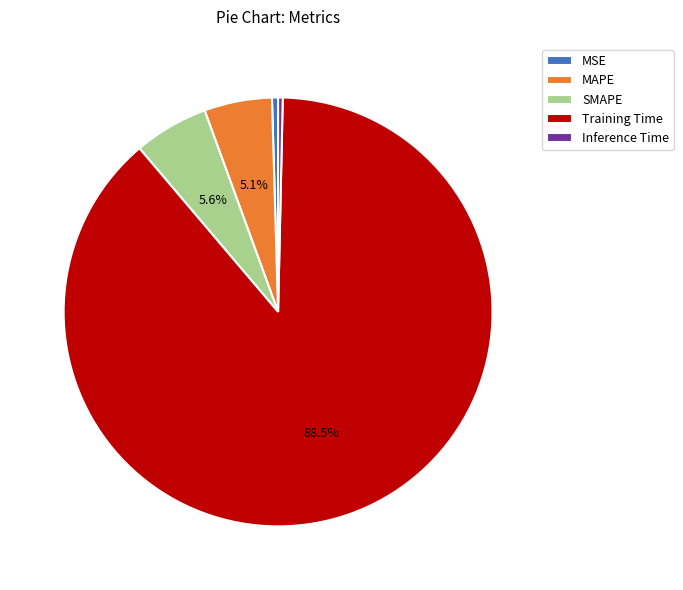

Which category has the biggest portion of the pie?

Training Time